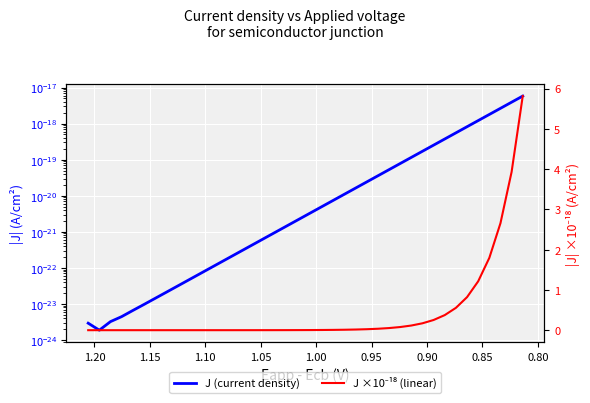

Which series has the largest range (max minus min)?

J ×10⁻¹⁸ (linear)